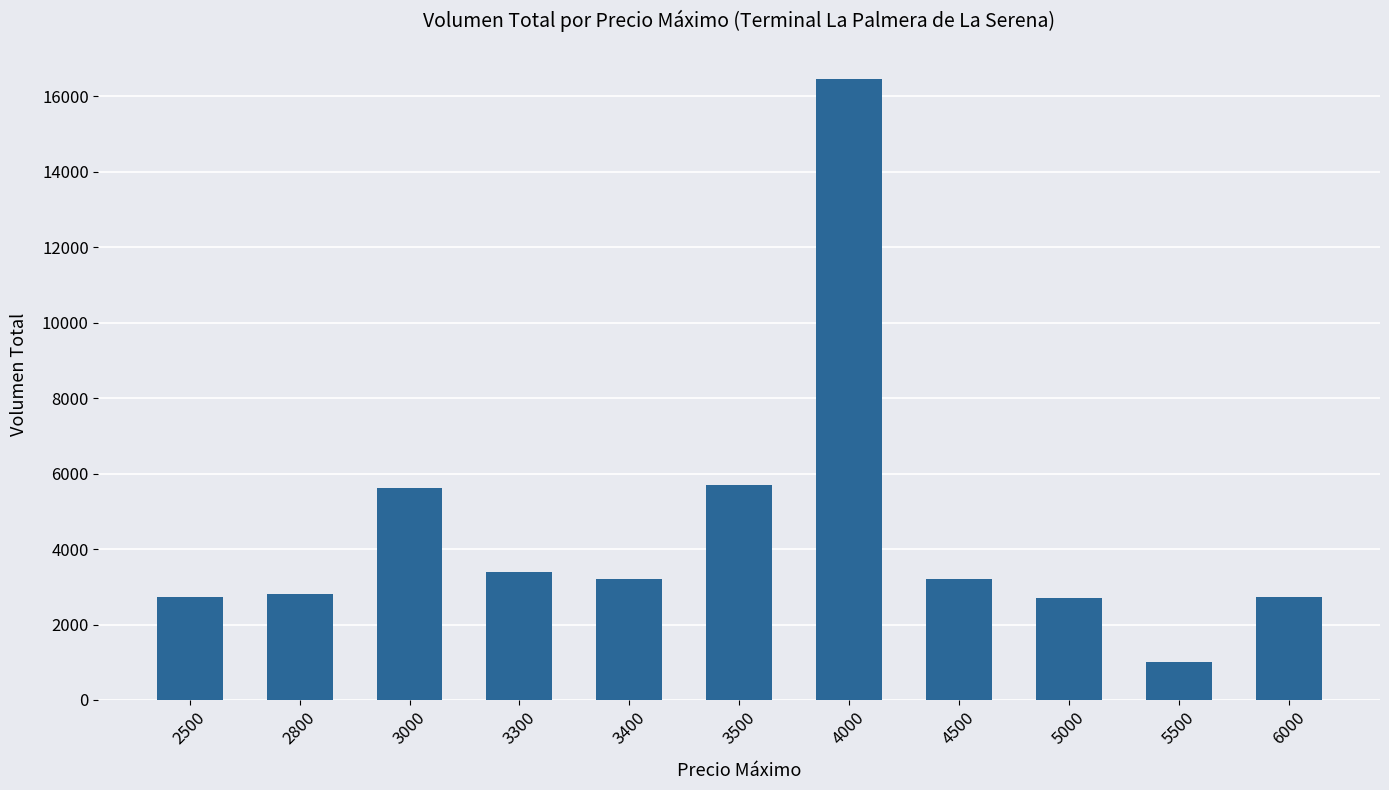

What is the change in value from 3400 to 3500?

+2500